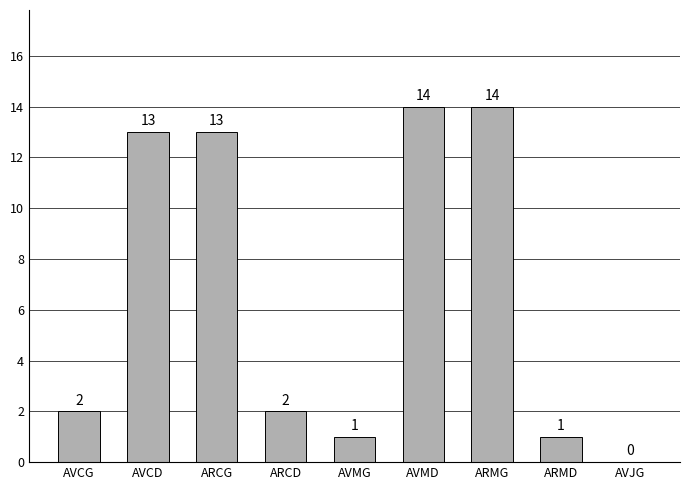

What is the change in value from AVCG to AVMD?

+12